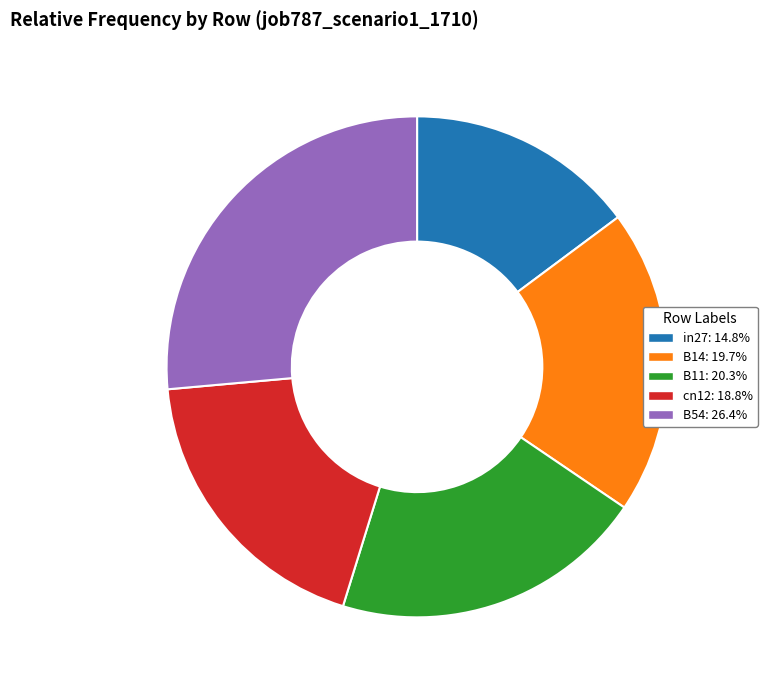

How many slices are in this pie chart?

5